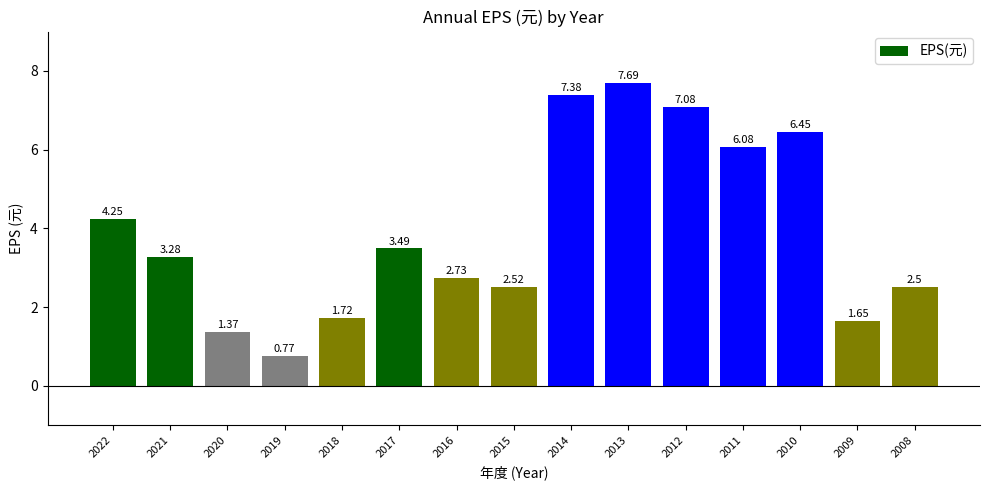

Which has a higher value, 2018 or 2021?

2021